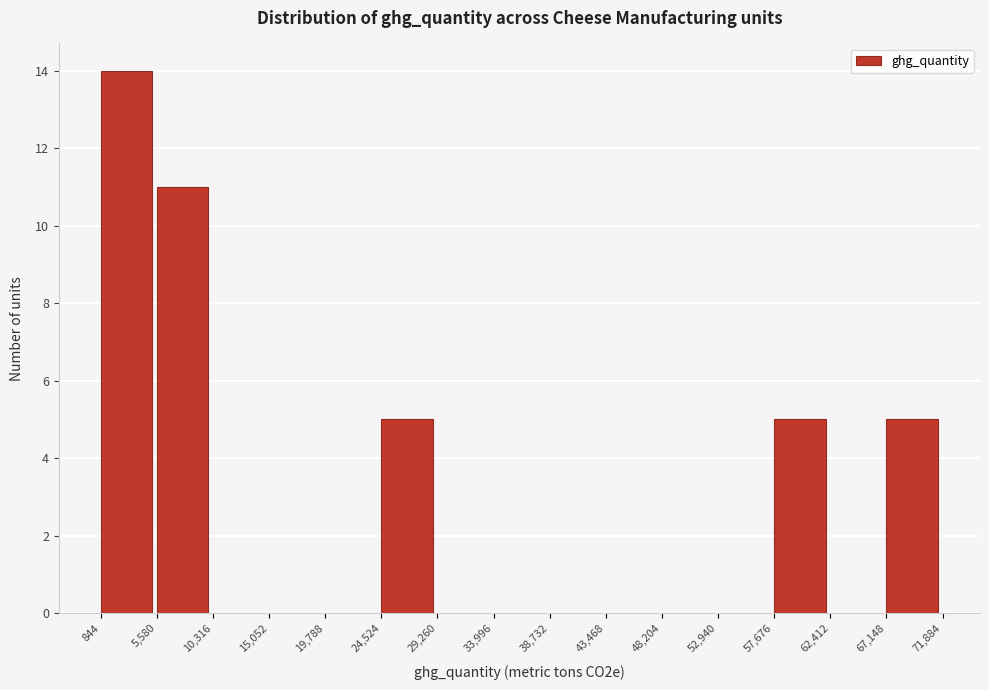

Reading left to right, list every bar in this chart as the range it spans on the x-axis followed by its height. The values are not printed on the chart, so give them approximately, as read against the axis.

844 to 5,580: 14
5,580 to 10,316: 11
10,316 to 15,052: 0
15,052 to 19,788: 0
19,788 to 24,524: 0
24,524 to 29,260: 5
29,260 to 33,996: 0
33,996 to 38,732: 0
38,732 to 43,468: 0
43,468 to 48,204: 0
48,204 to 52,940: 0
52,940 to 57,676: 0
57,676 to 62,412: 5
62,412 to 67,148: 0
67,148 to 71,884: 5